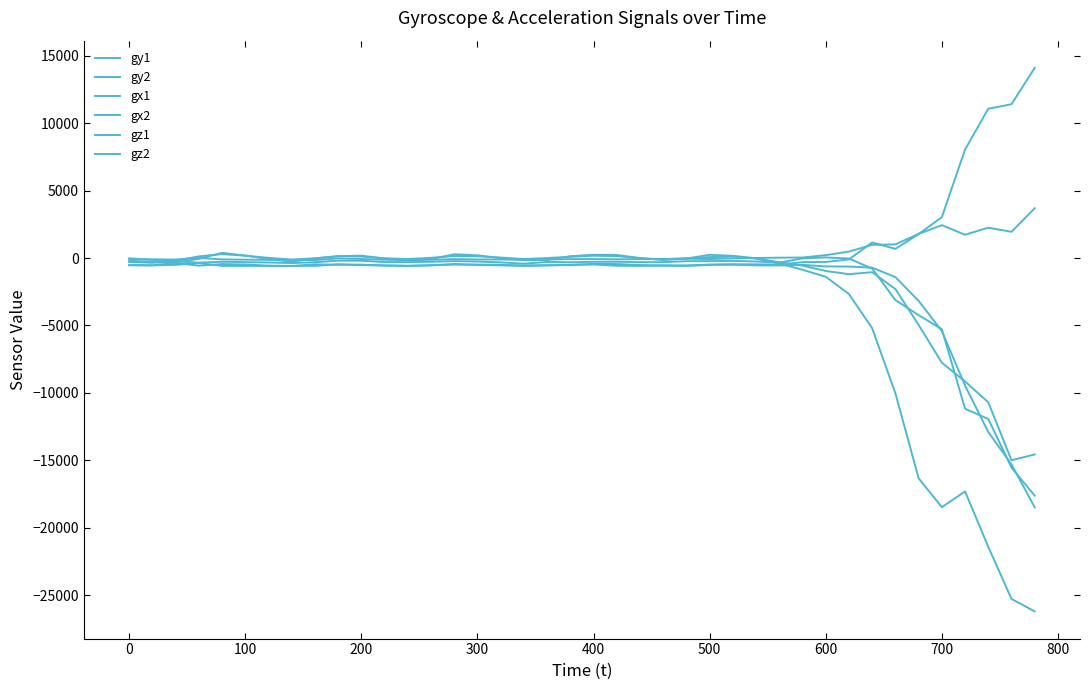

Does the chart display data point markers on the line(s)?

No